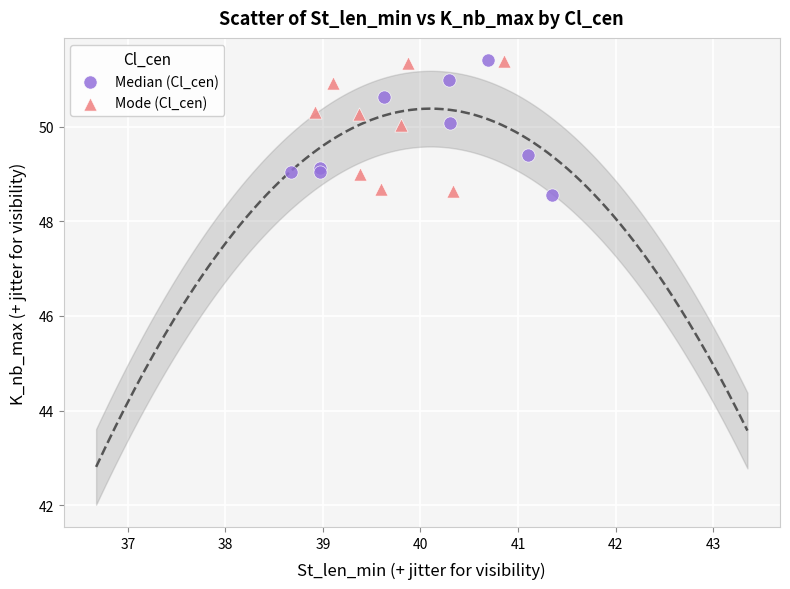

What are all the series names shown in the legend?

Median (Cl_cen), Mode (Cl_cen)